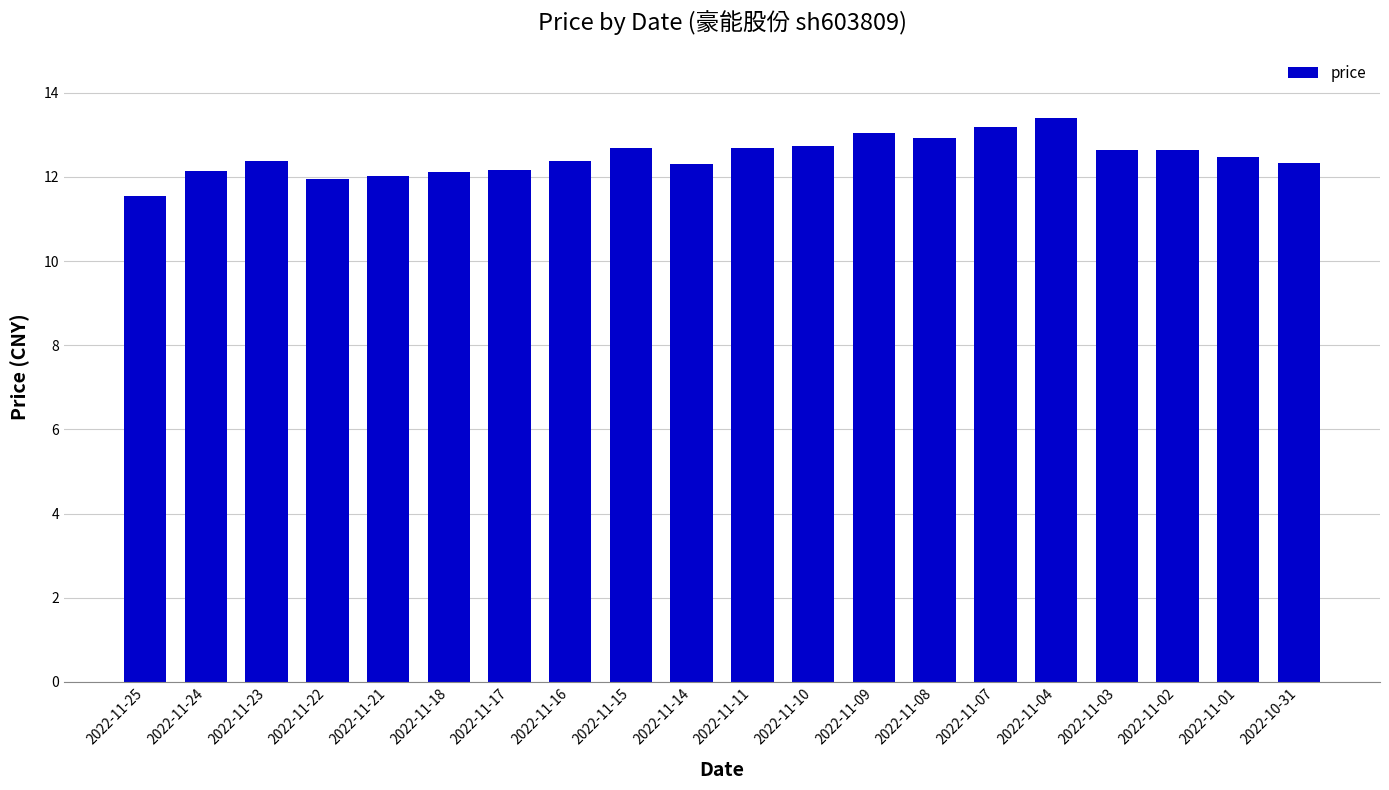

At which label does the data first exceed 12?

2022-11-24